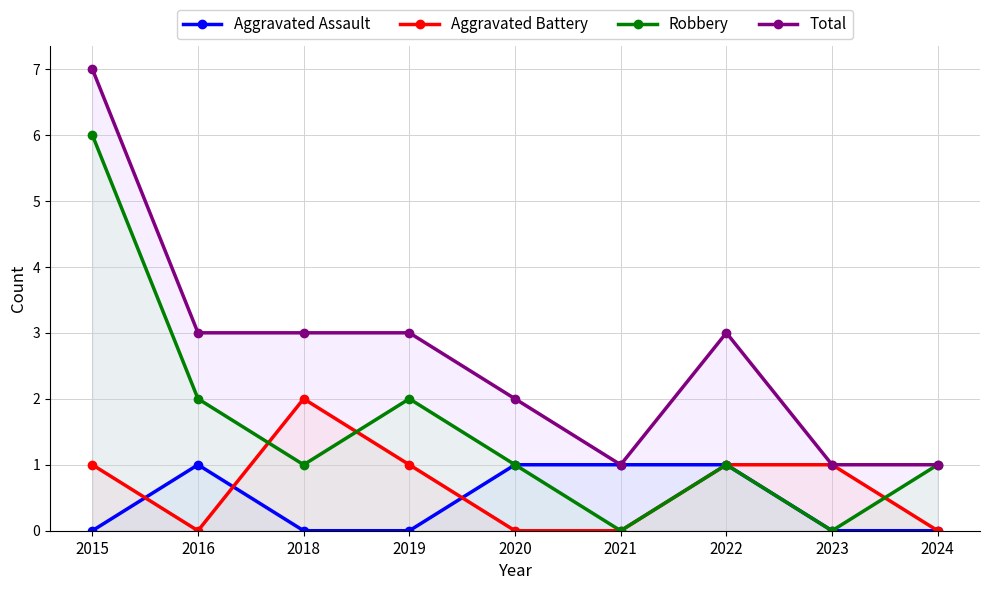

Which has a higher value, 2016 or 2024?

2016